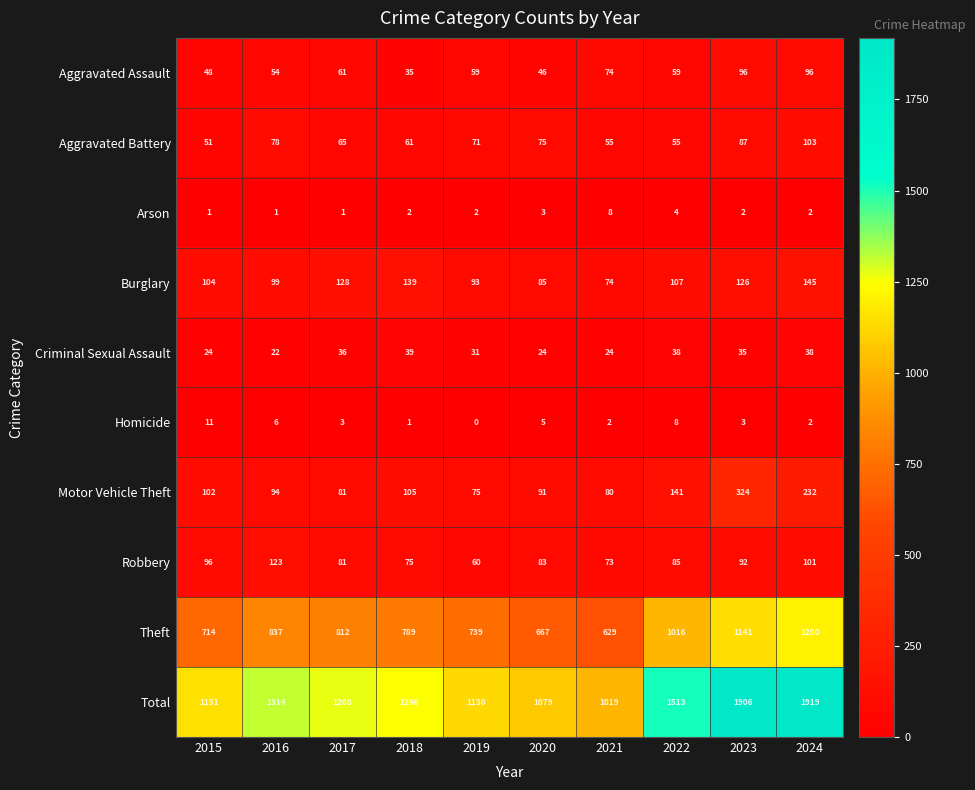

Which series has the largest total across all categories?

Total